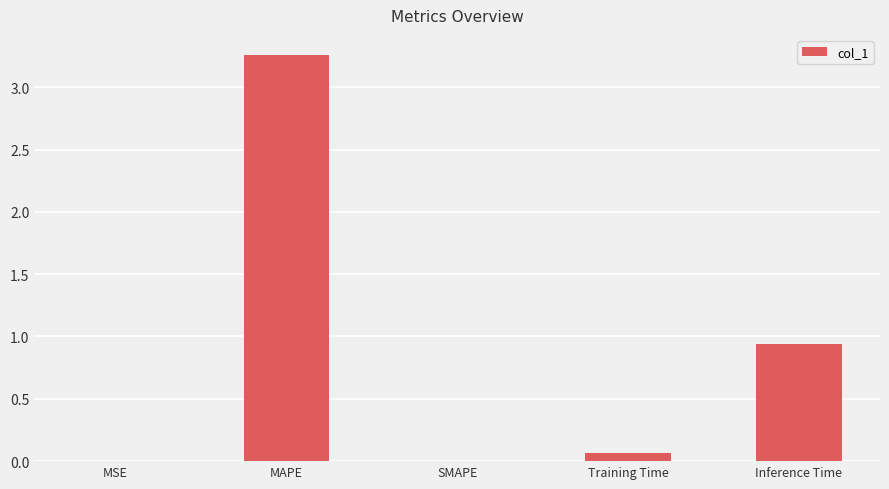

What is the sum of all values?

4.3